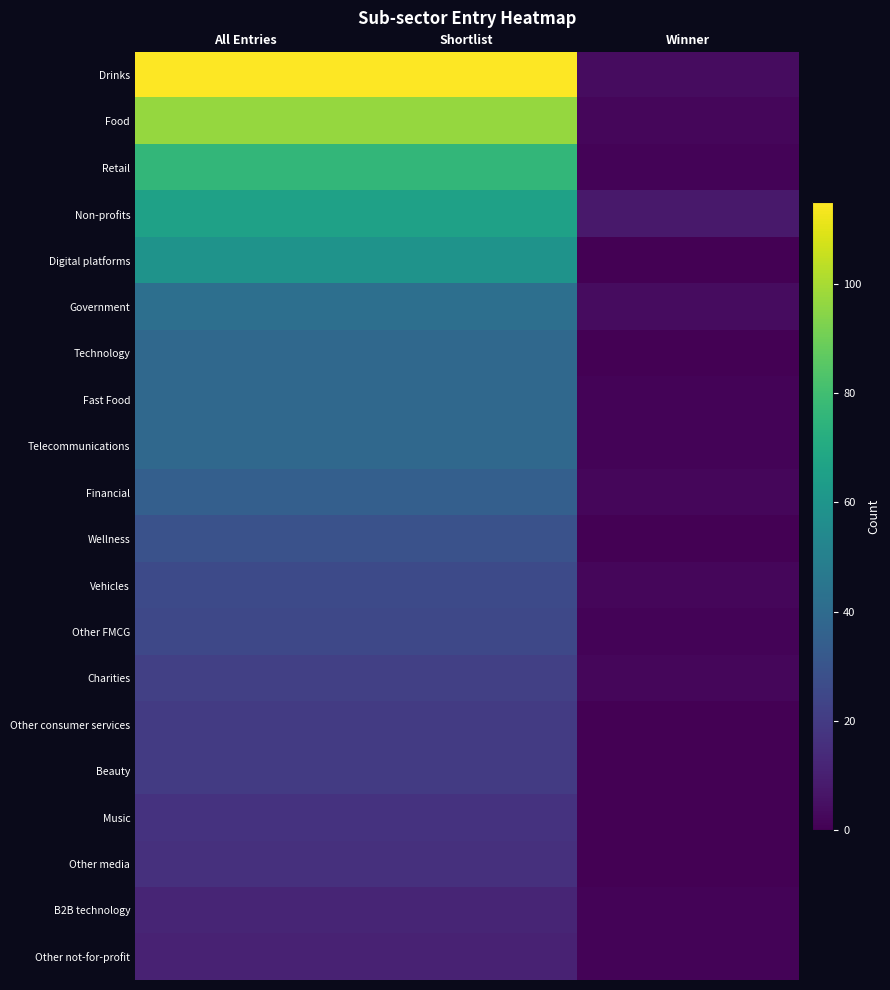

Count the number of data series in this chart.

20